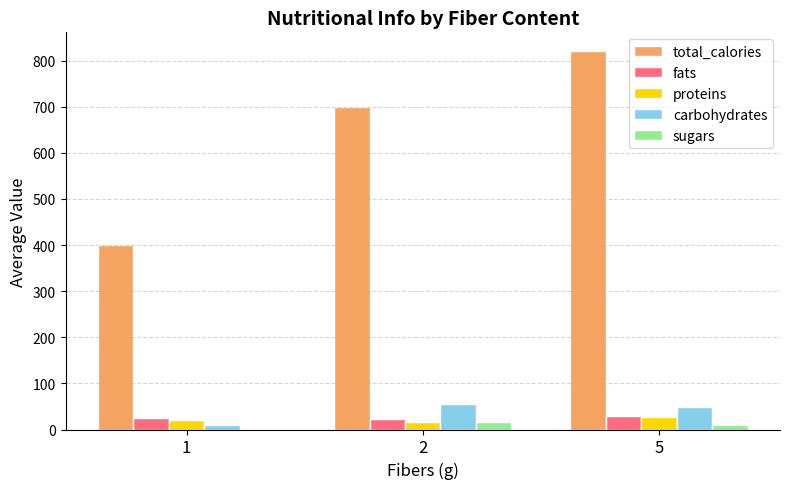

The value of fats at 5 is 28.8. True or false?

True